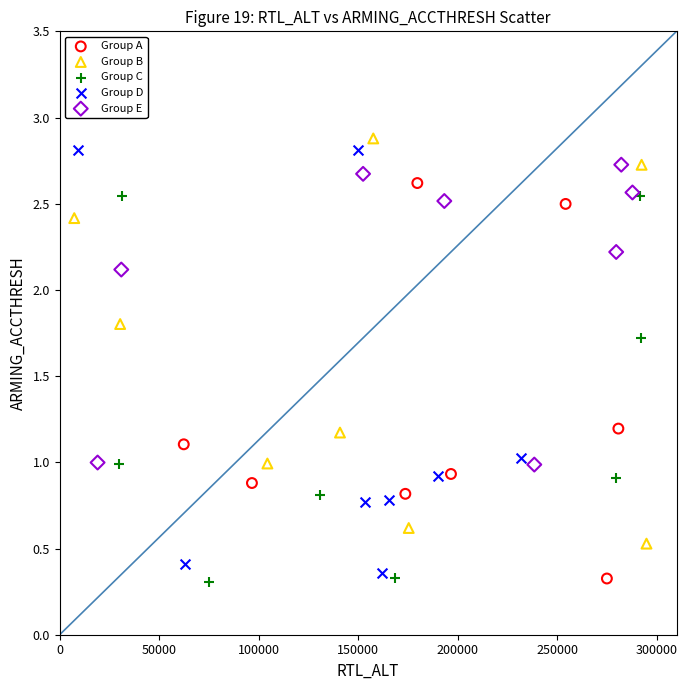

What are all the series names shown in the legend?

Group A, Group B, Group C, Group D, Group E